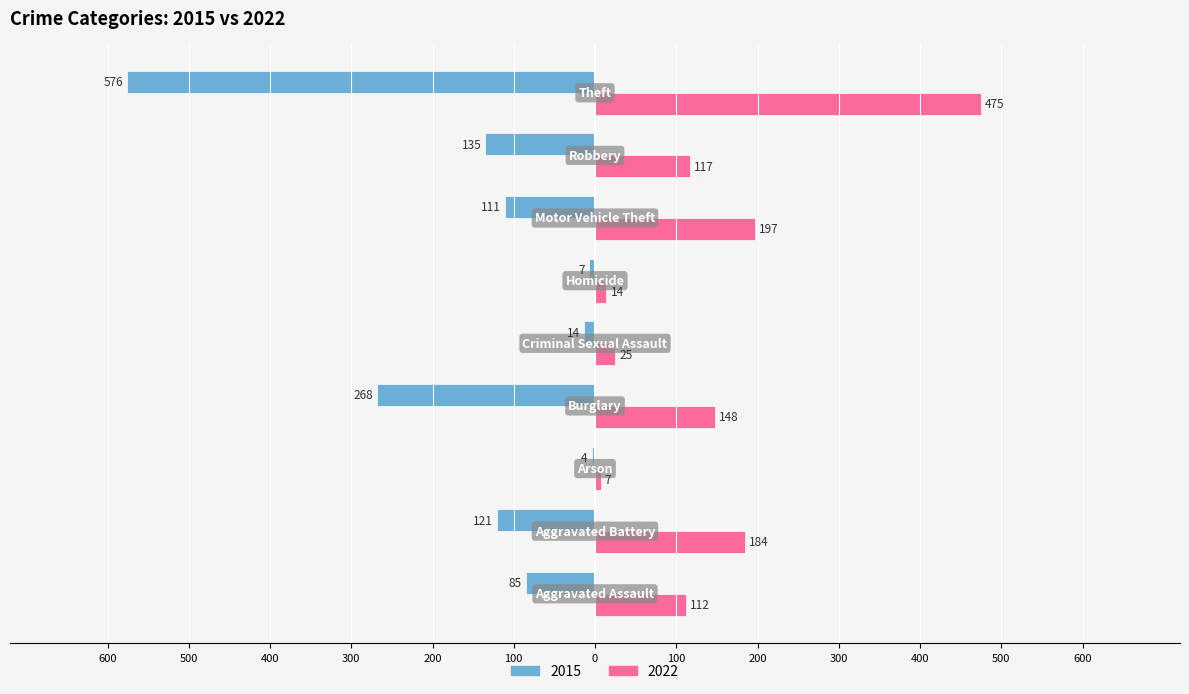

Reading left to right, list all the values displayed in this chart.

2015: Aggravated Assault=-85	Aggravated Battery=-121	Arson=-4	Burglary=-268	Criminal Sexual Assault=-14	Homicide=-7	Motor Vehicle Theft=-111	Robbery=-135	Theft=-576
2022: Aggravated Assault=112	Aggravated Battery=184	Arson=7	Burglary=148	Criminal Sexual Assault=25	Homicide=14	Motor Vehicle Theft=197	Robbery=117	Theft=475